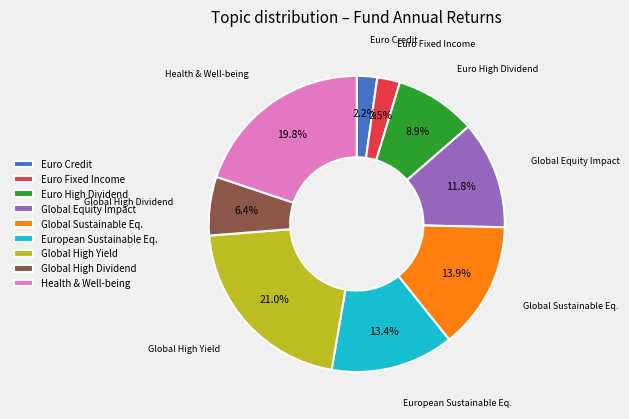

What portion of the pie excludes European Sustainable Eq.?

86.6%